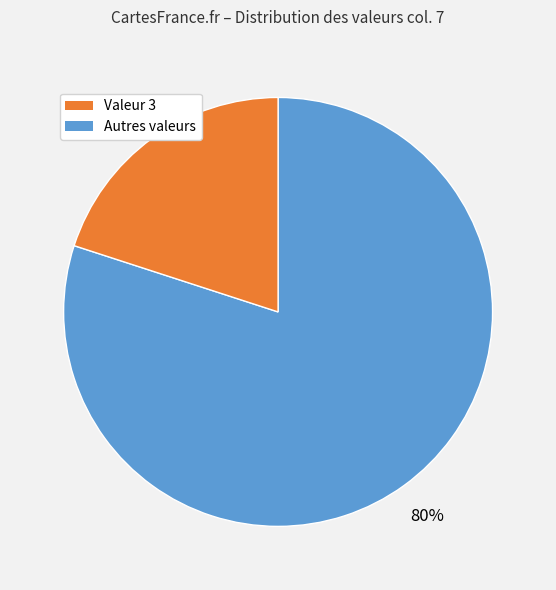

To the nearest percent, what is the difference between the largest and smallest slice percentages?

60%